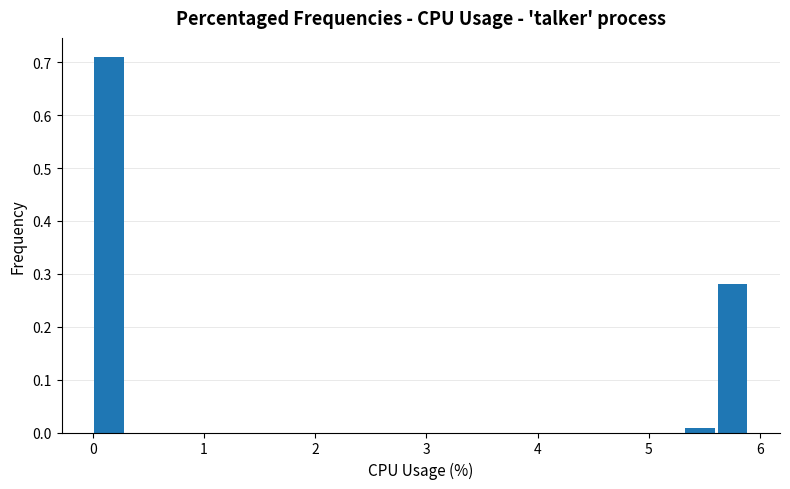

Read against the x-axis, roughly where is the centre of the tallest bar?

0.1